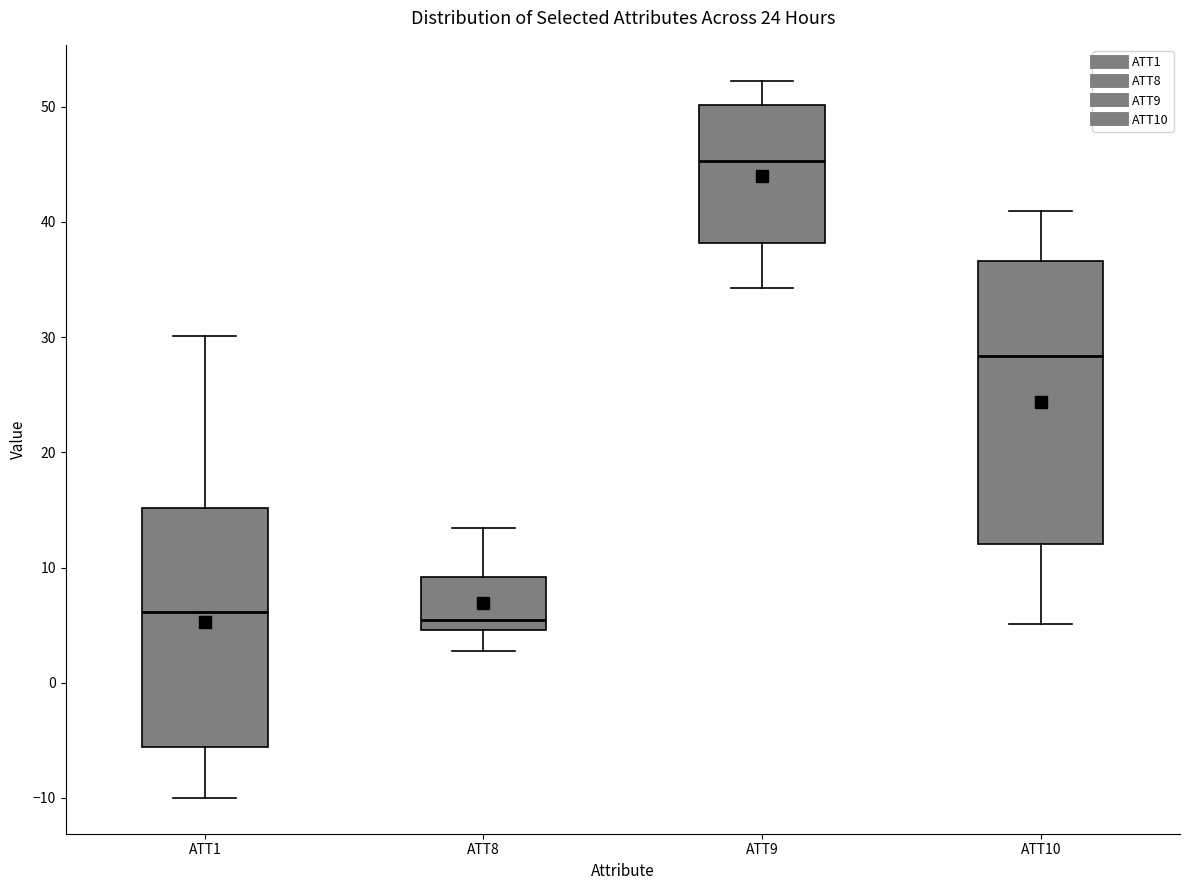

Reading left to right, read every box against the y-axis: the position of its median line, the range the box covers, and the ends of its whiskers. The values are not printed on the chart, so give them approximately, as read against the axis.

ATT1: median 6, box -6 to 15, whiskers -10 to 30
ATT8: median 5 (just above the box's lower edge), box 5 to 9, whiskers 3 to 13
ATT9: median 45, box 38 to 50, whiskers 34 to 52
ATT10: median 28, box 12 to 37, whiskers 5 to 41